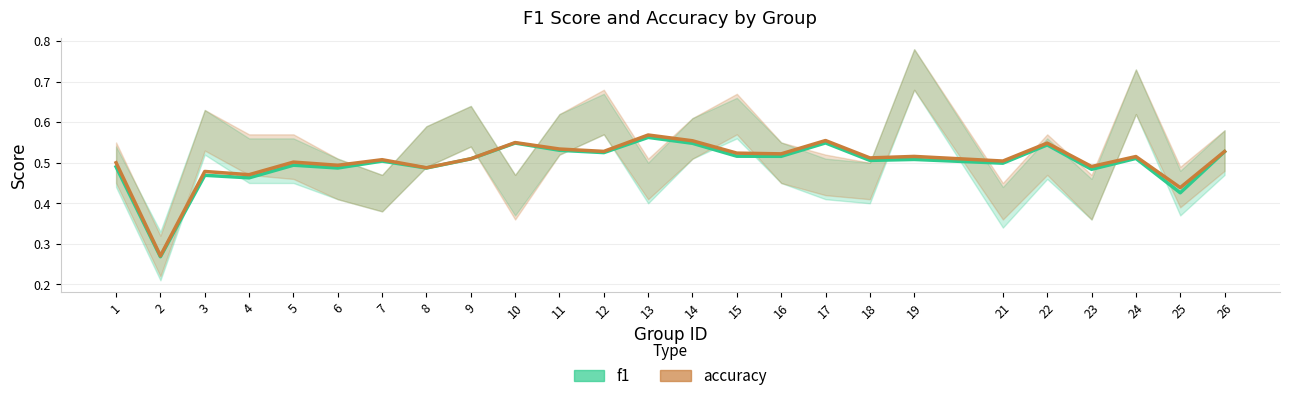

The value of accuracy at 3 is 0.7. True or false?

False